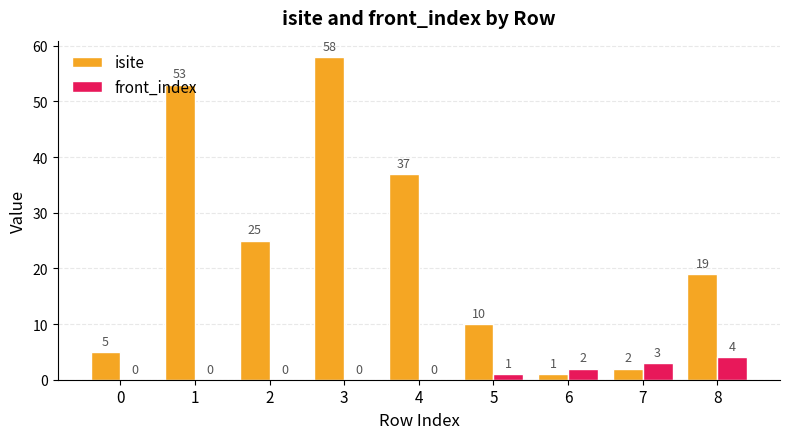

What is the maximum value shown in the chart?

58